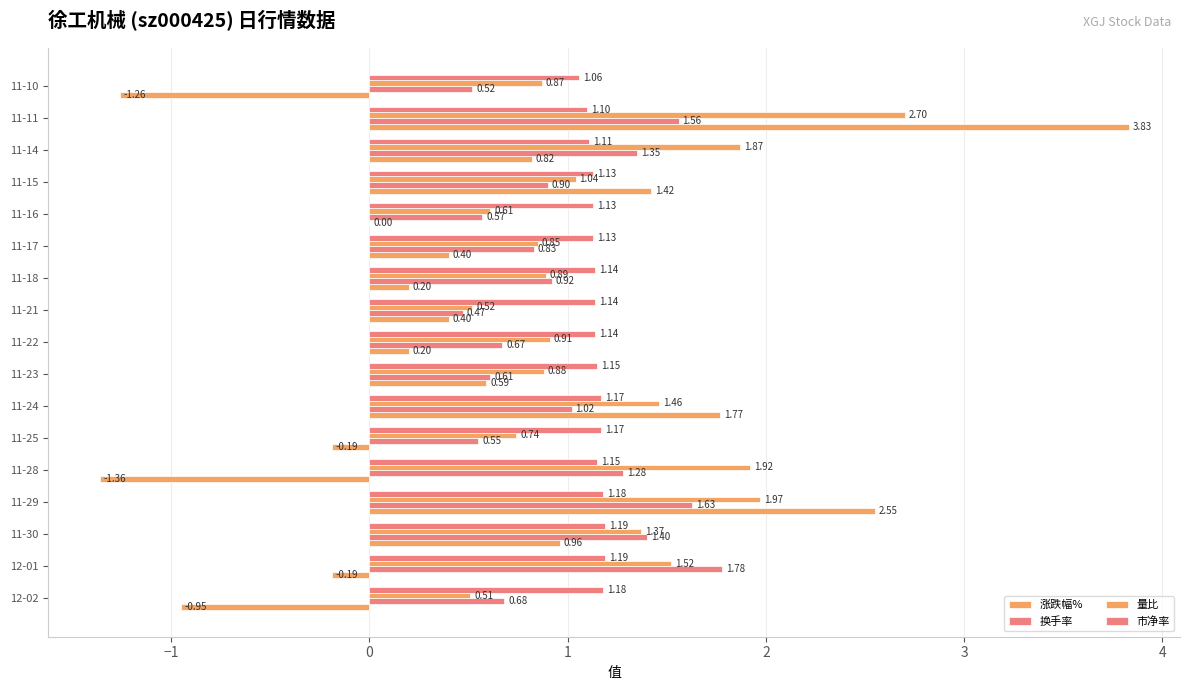

How many series are shown in this chart?

4